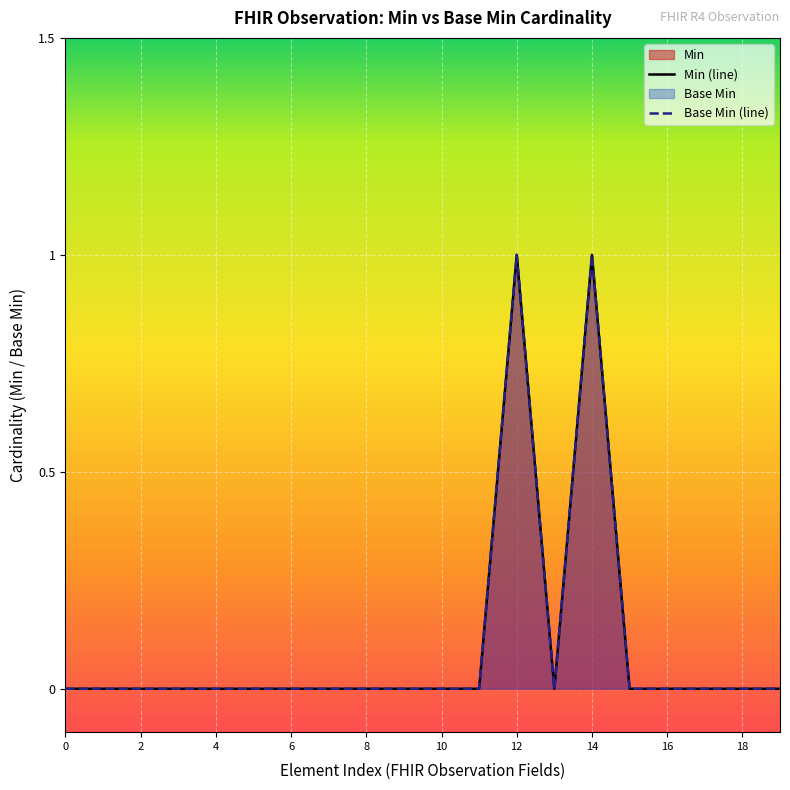

Is the value of Base Min (line) at 6 greater than the value of Min (line) at 15?

No